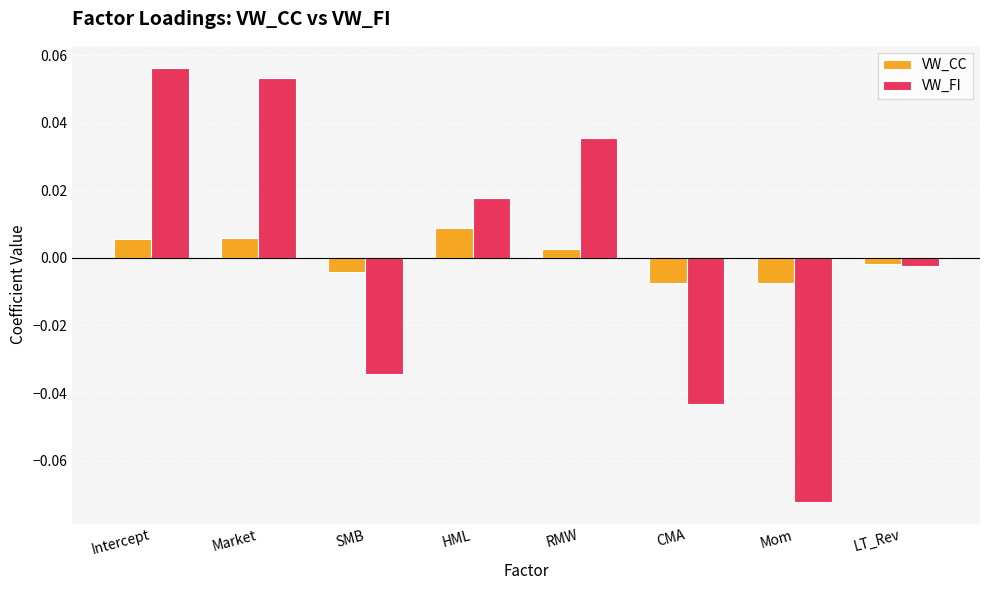

At which label does VW_FI reach its minimum?

Mom